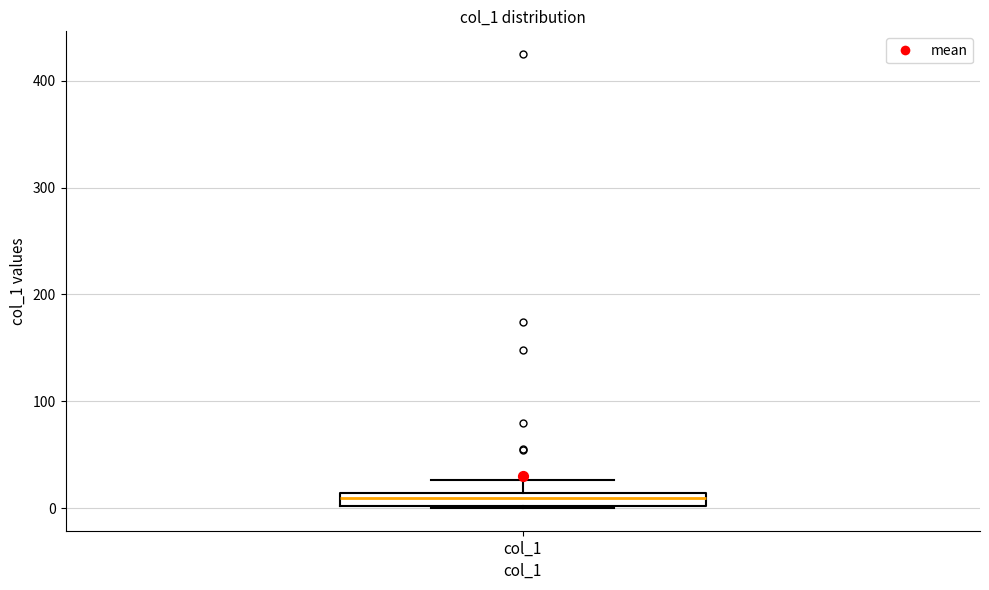

Where does the upper whisker of the box for col_1 end on the y-axis? The values are not printed on the chart, so give them approximately, as read against the axis.

30